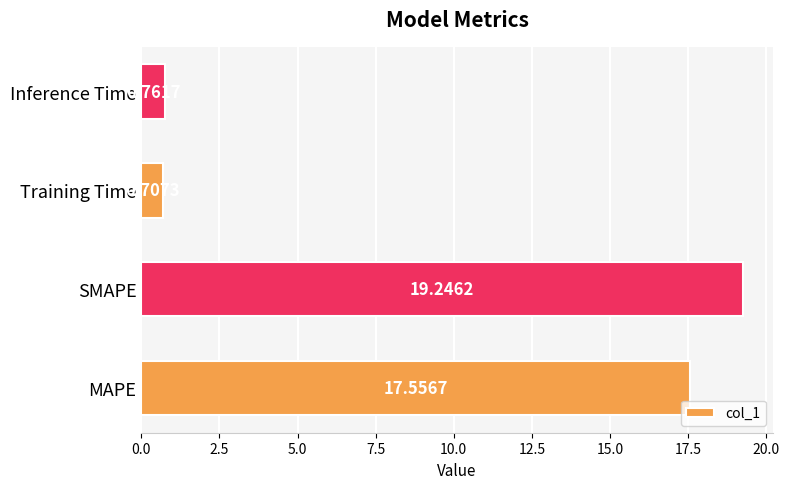

Rank the categories by value from lowest to highest.

Training Time, Inference Time, MAPE, SMAPE